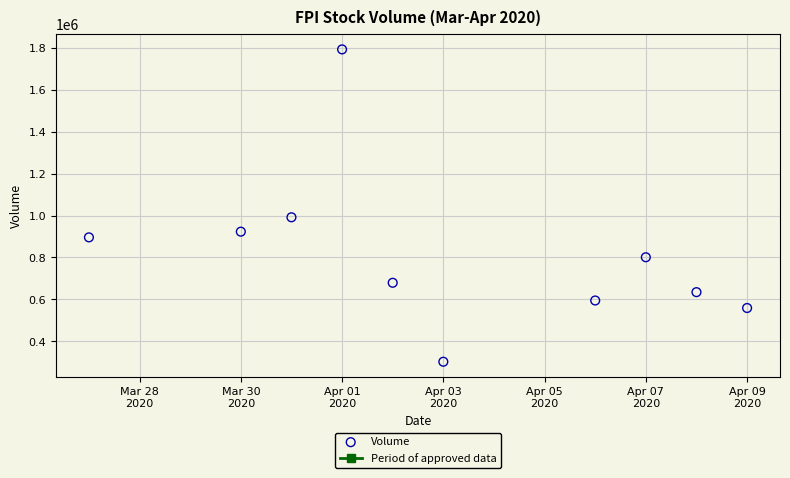

What Y value in the scatter plot is closest to 1047750?

991800